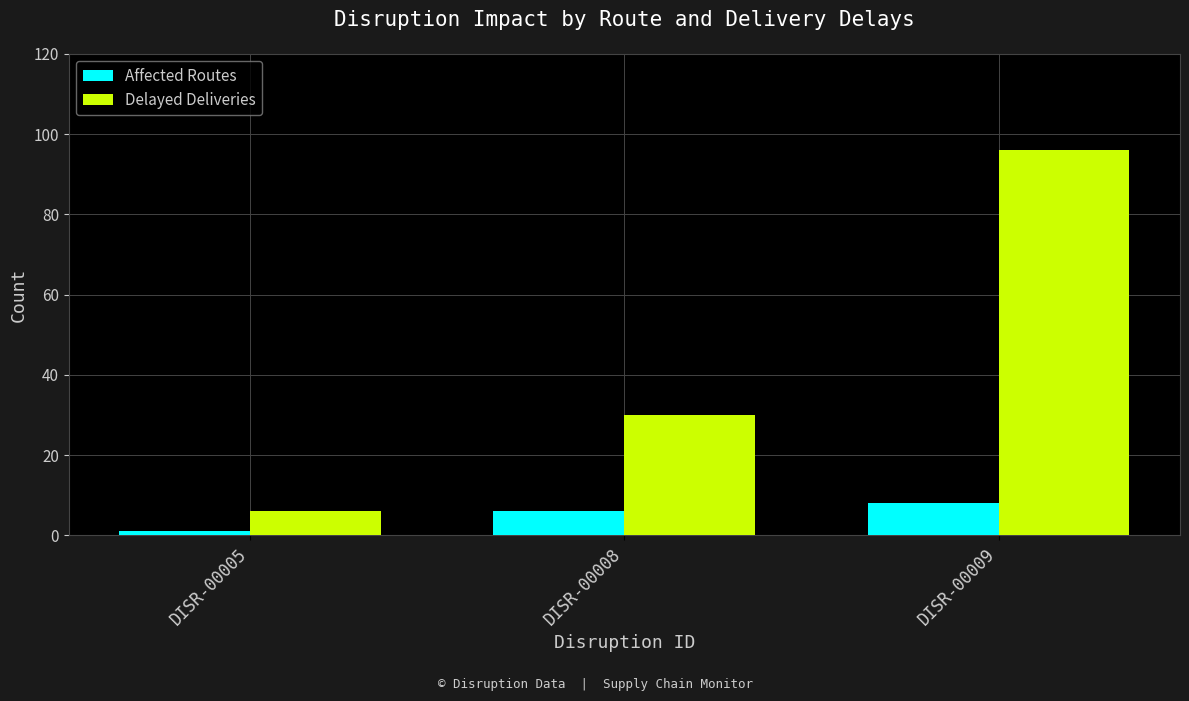

How many values in the Affected Routes series are below 6?

1